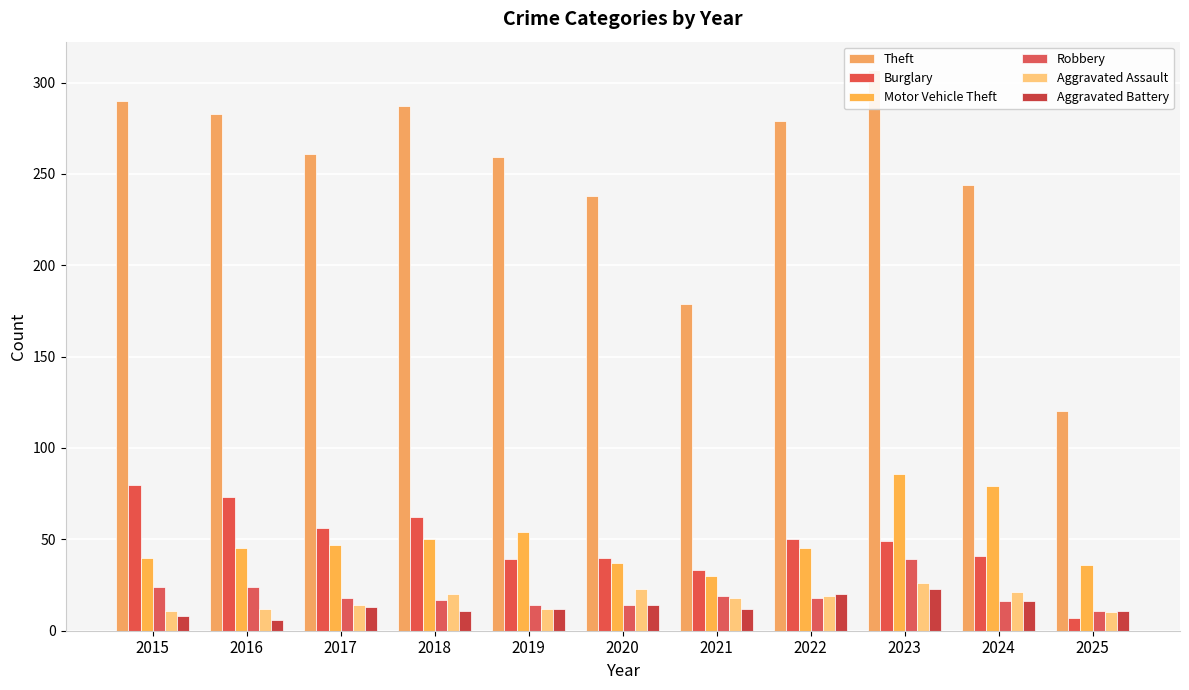

How many bars are there in each group?

6